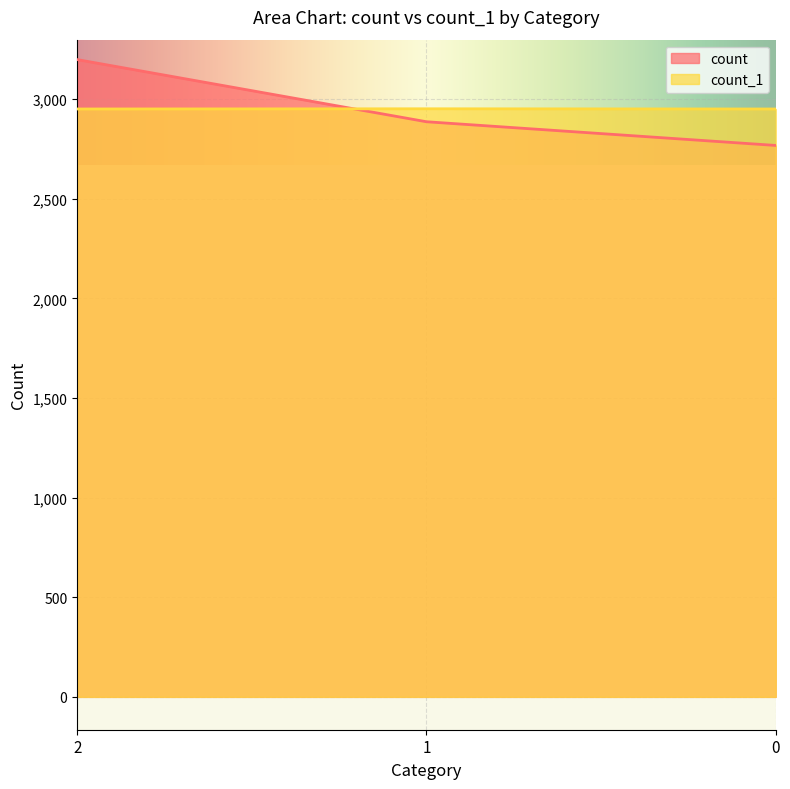

Rank the categories by count_1 value from highest to lowest.

1, 2, 0